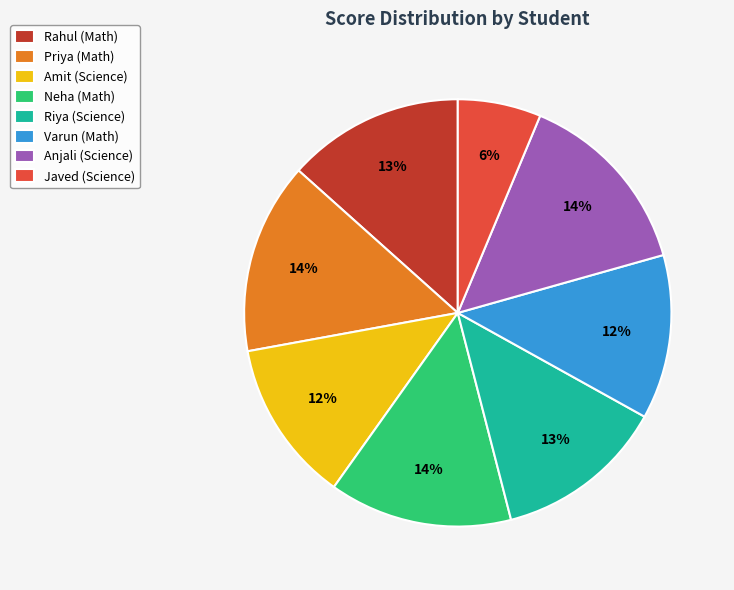

Which has a higher value, Rahul (Math) or Amit (Science)?

Rahul (Math)